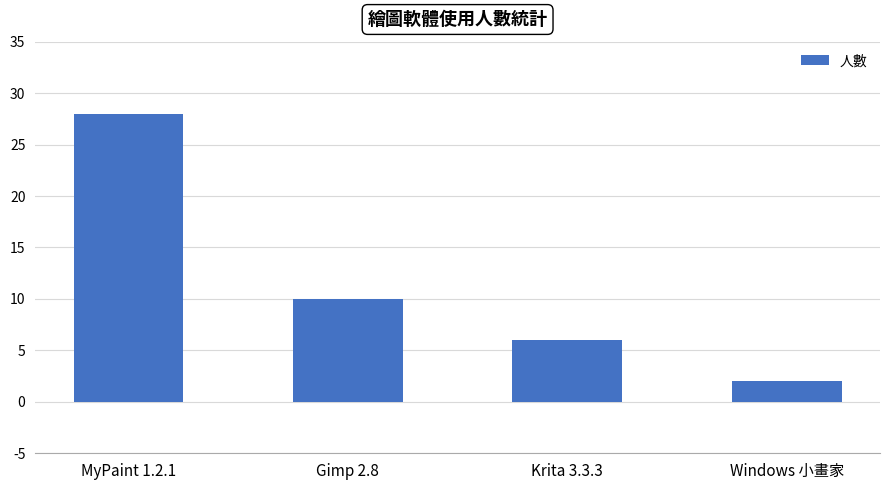

What is the label of the 3rd bar from the right?

Gimp 2.8